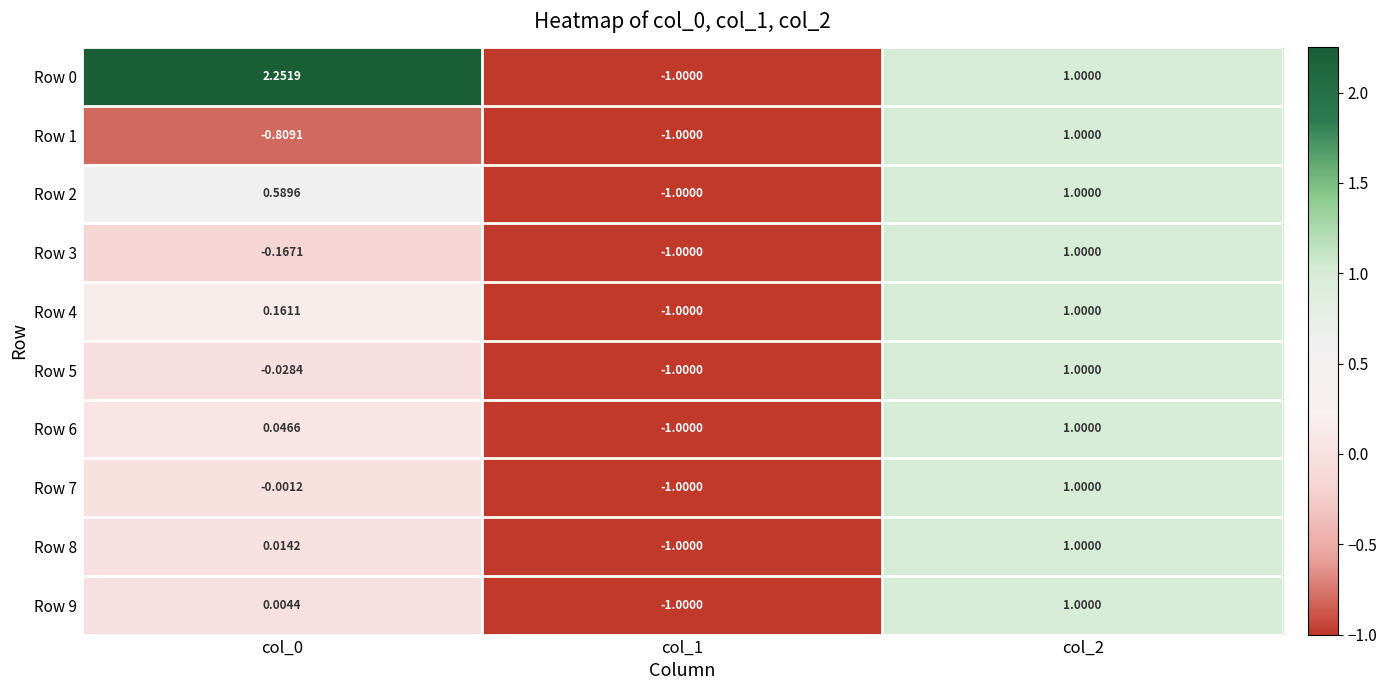

Is the value of Row 1 at col_2 greater than the value of Row 2 at col_1?

Yes